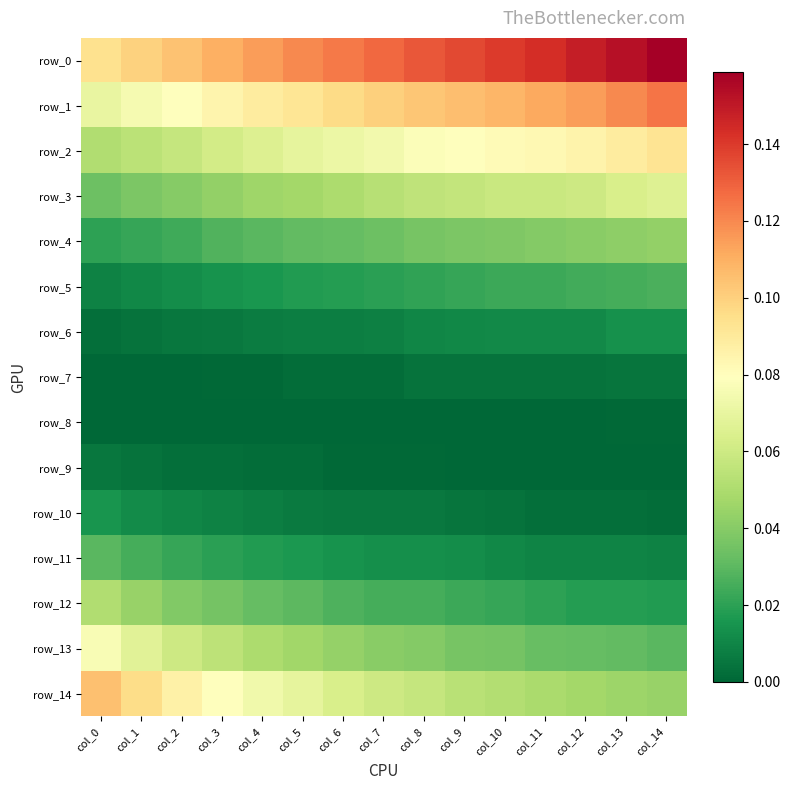

How many categories are shown in the chart?

15